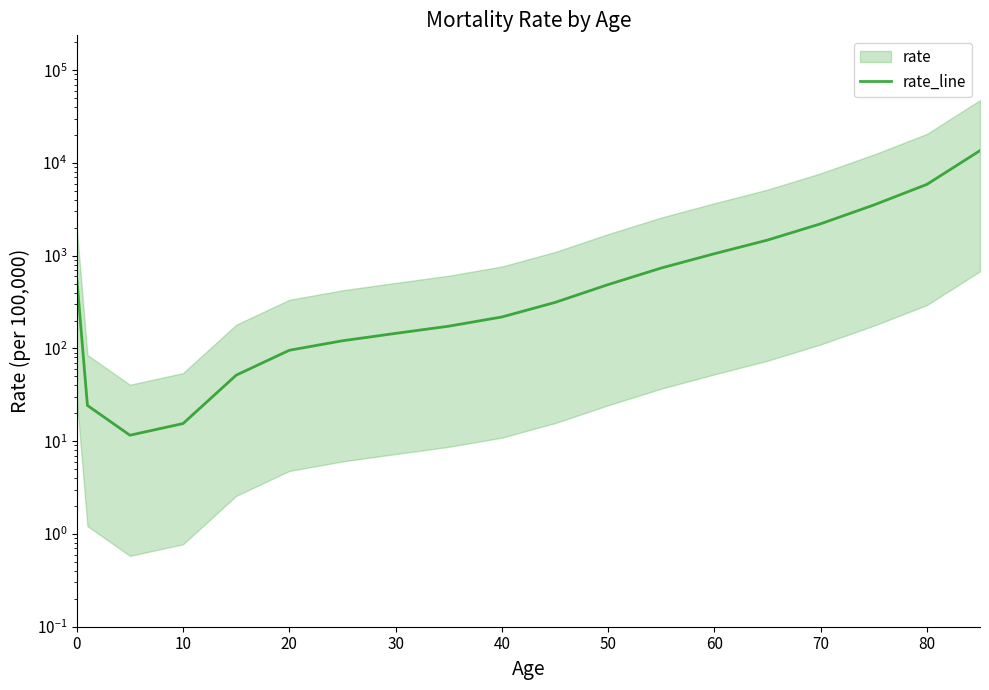

What is the difference between the maximum and second lowest values?

13558.1